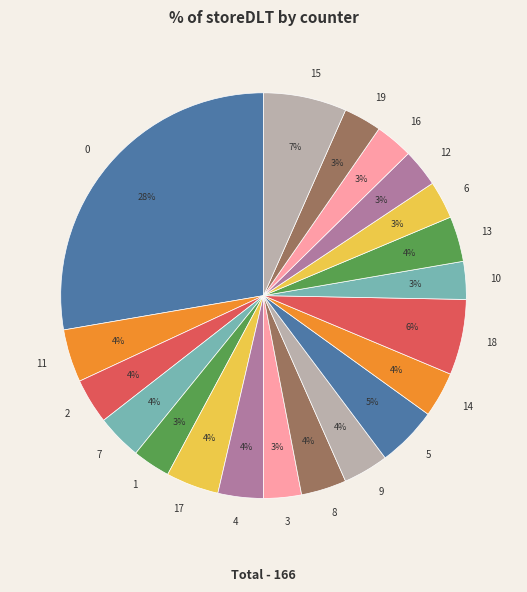

Which has a higher value, 13 or 12?

13